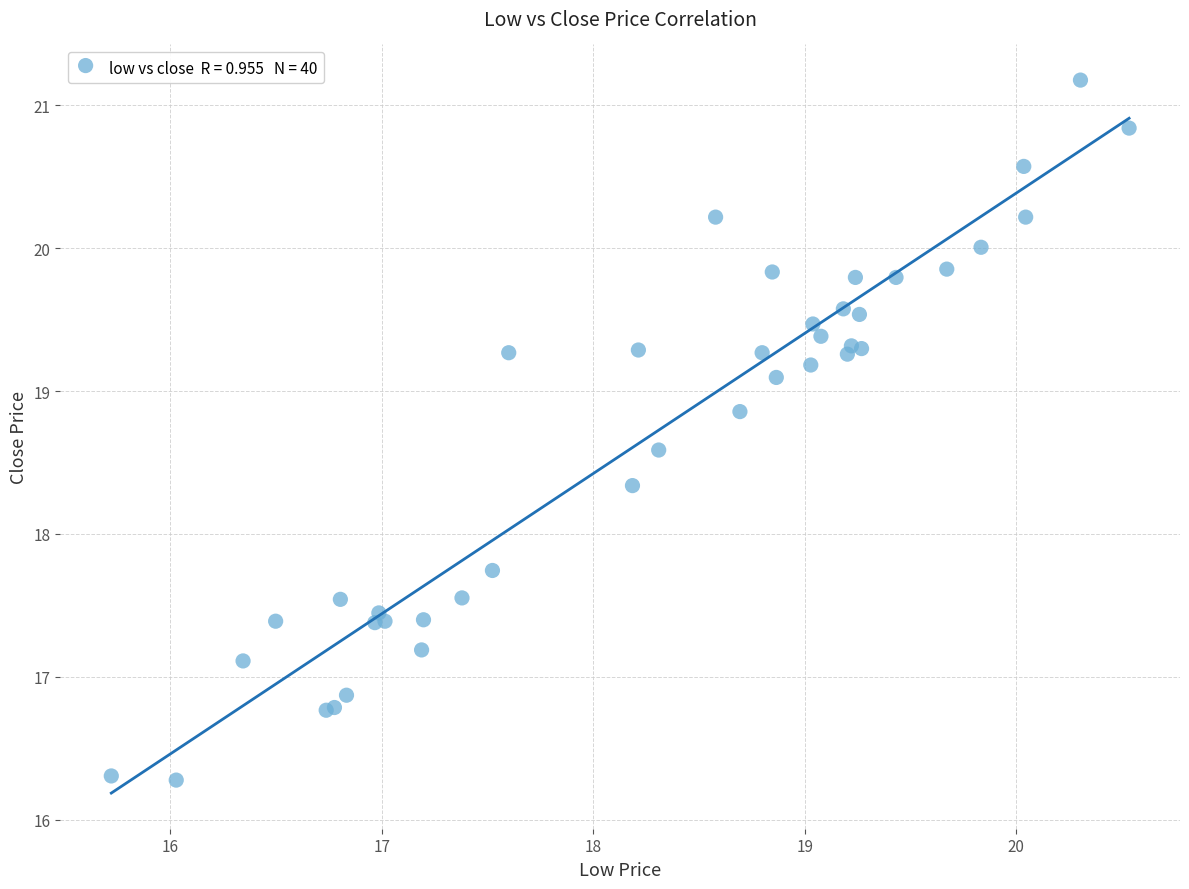

What Y value in the scatter plot is closest to 18?

17.7